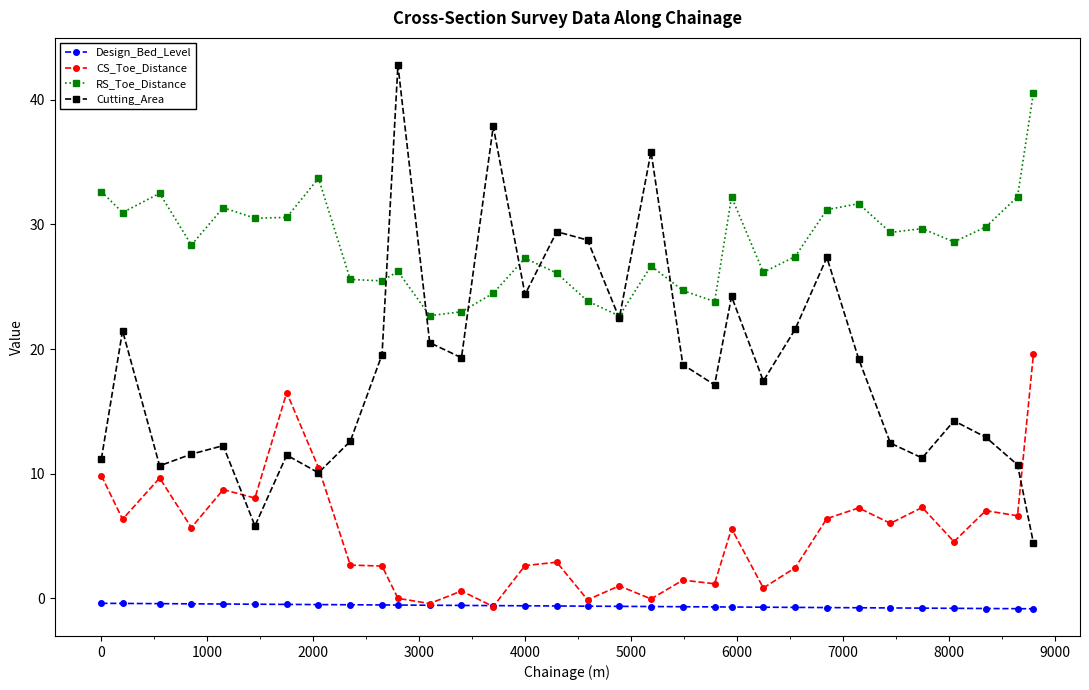

Which series has the widest spread of values?

Cutting_Area